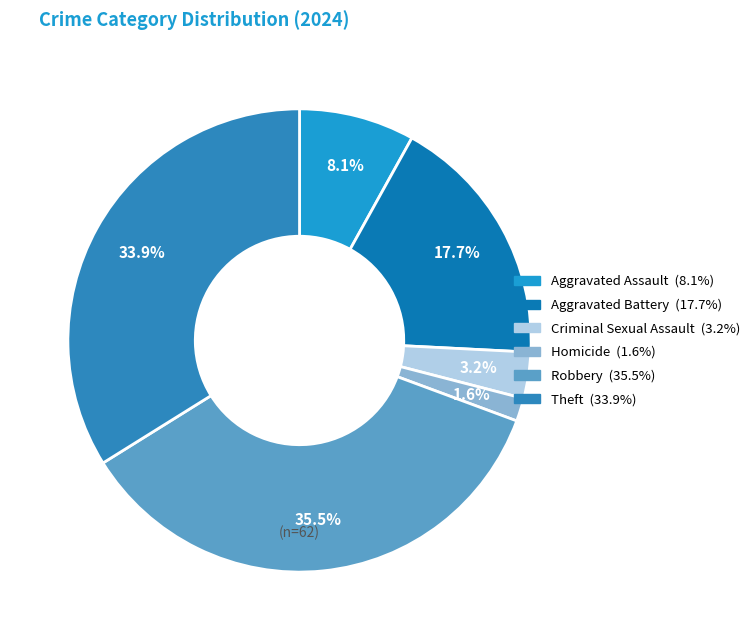

What percentage do Aggravated Battery and Theft together represent?

51.6%